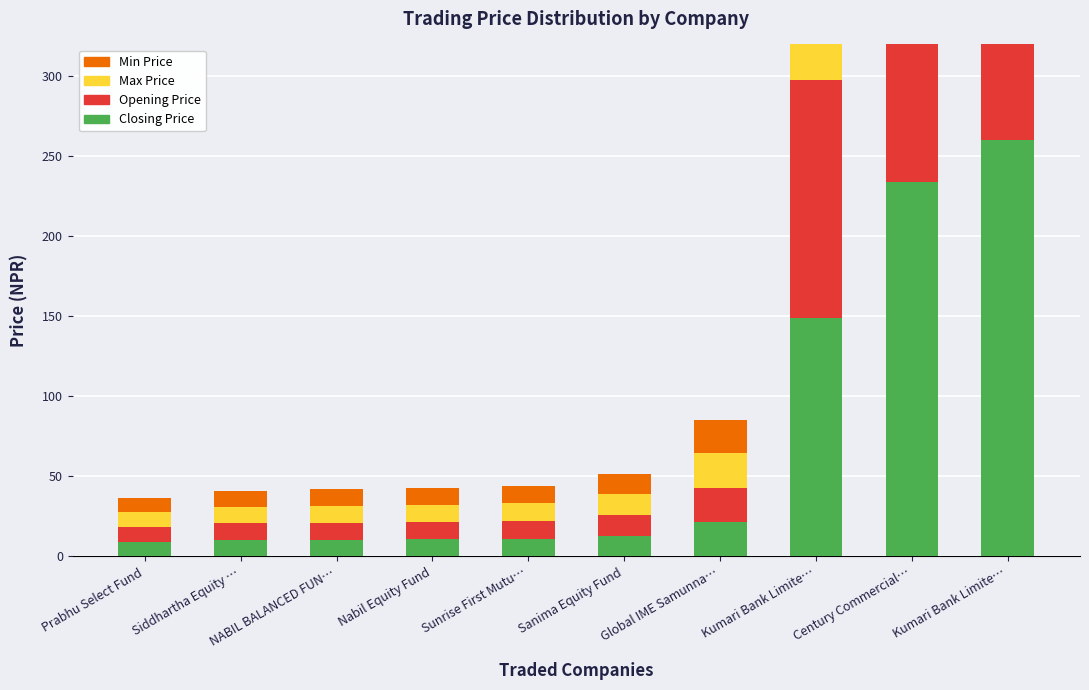

What is the label of the 6th bar from the right?

Sunrise First Mutu…